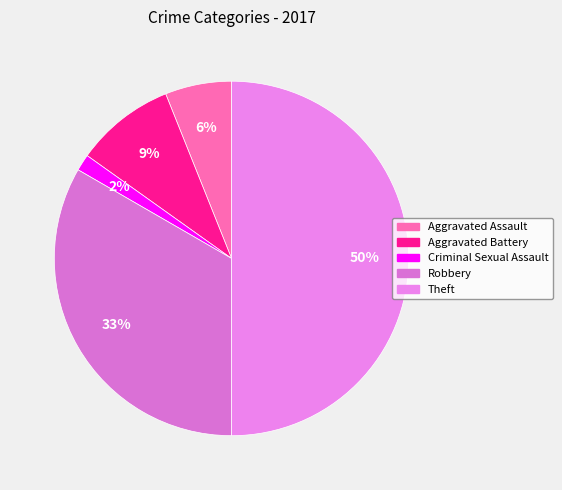

To the nearest percent, what percentage of the pie is Theft?

50%